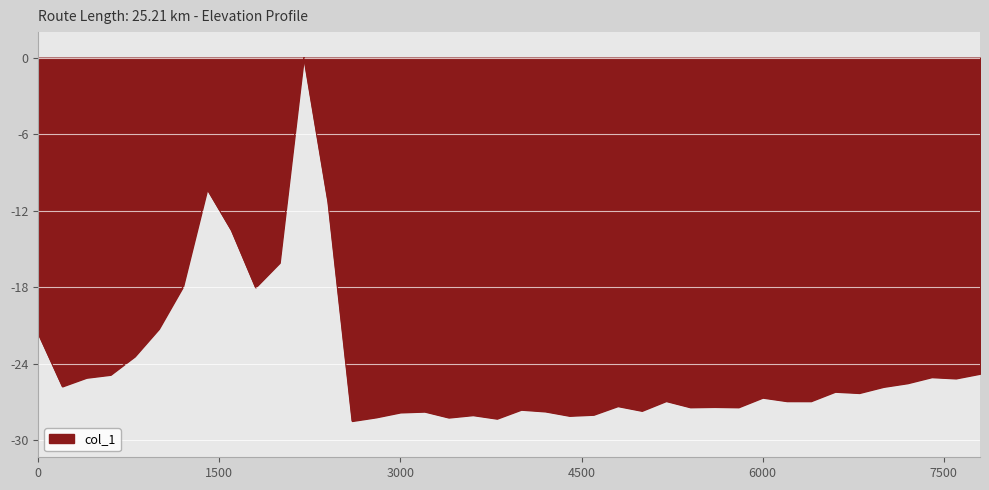

What is the minimum value shown in the chart?

-28.5